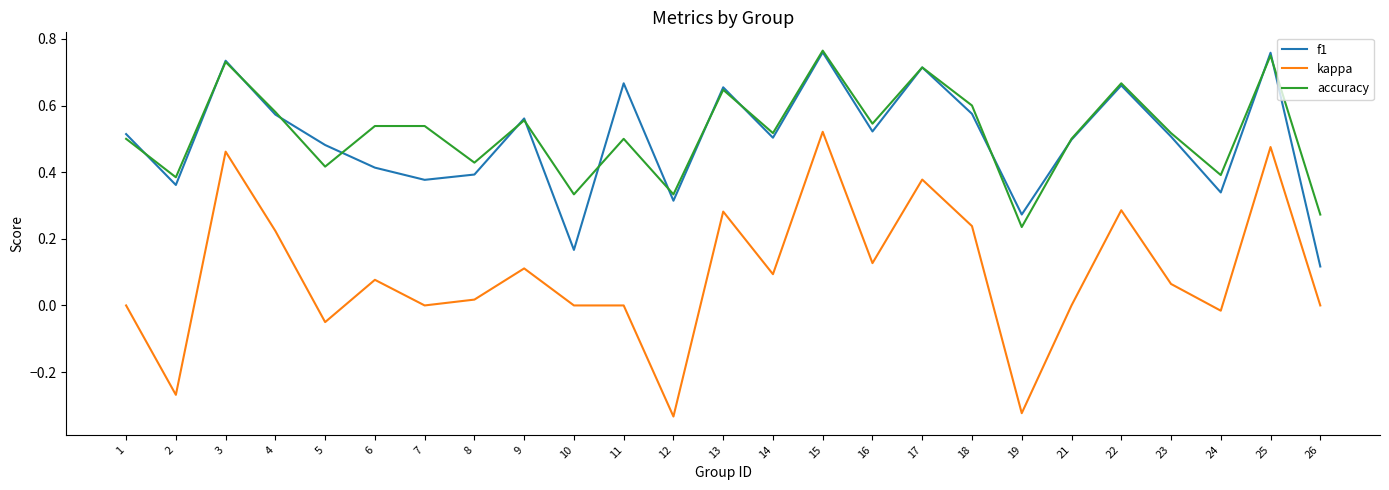

At which category is the sum across all series the highest?

15